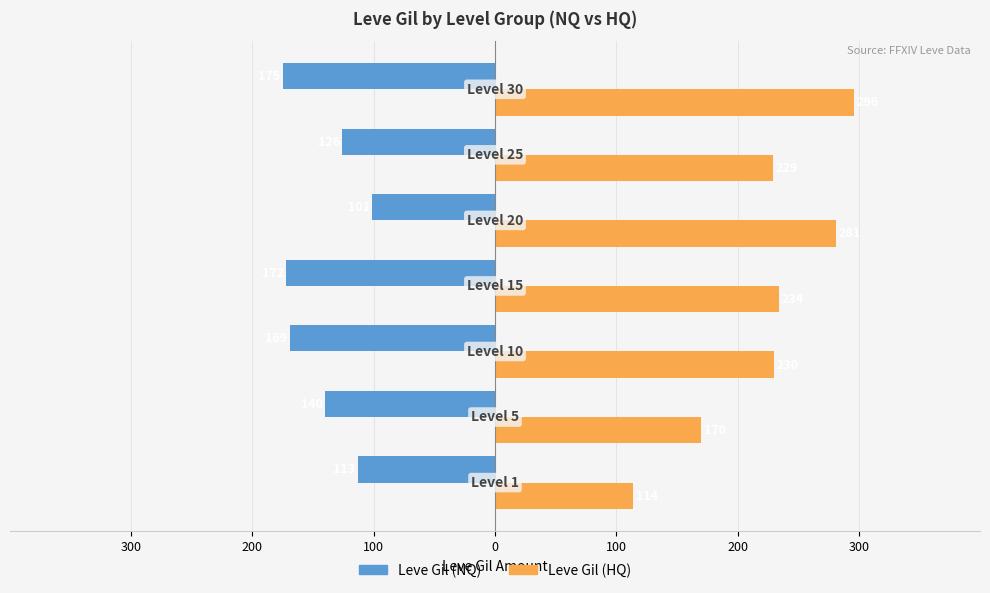

What are all the series names shown in the legend?

Leve Gil (NQ), Leve Gil (HQ)